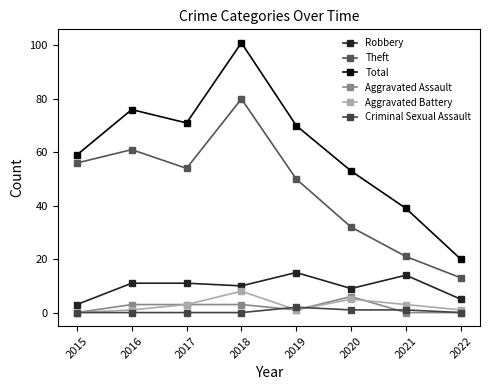

Where is the first local maximum for Aggravated Battery?

2018